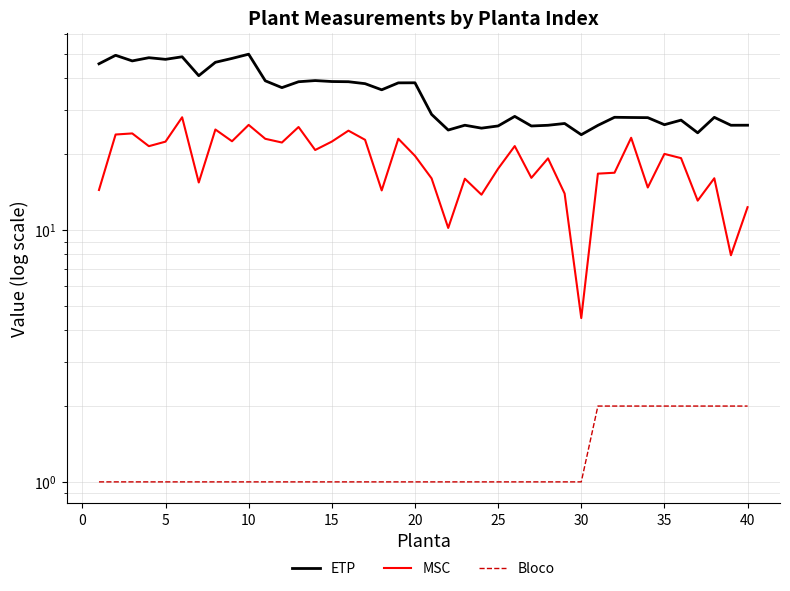

What is the sum of the Bloco values at 5 and 30?

2.0